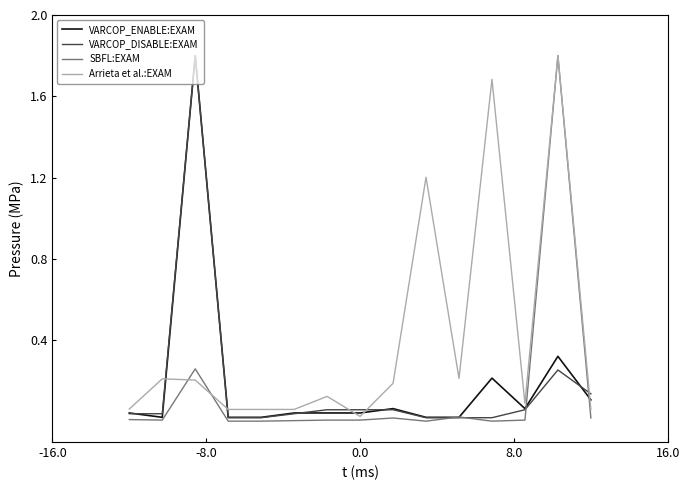

True or false: VARCOP_DISABLE:EXAM and Arrieta et al.:EXAM intersect in this chart.

True